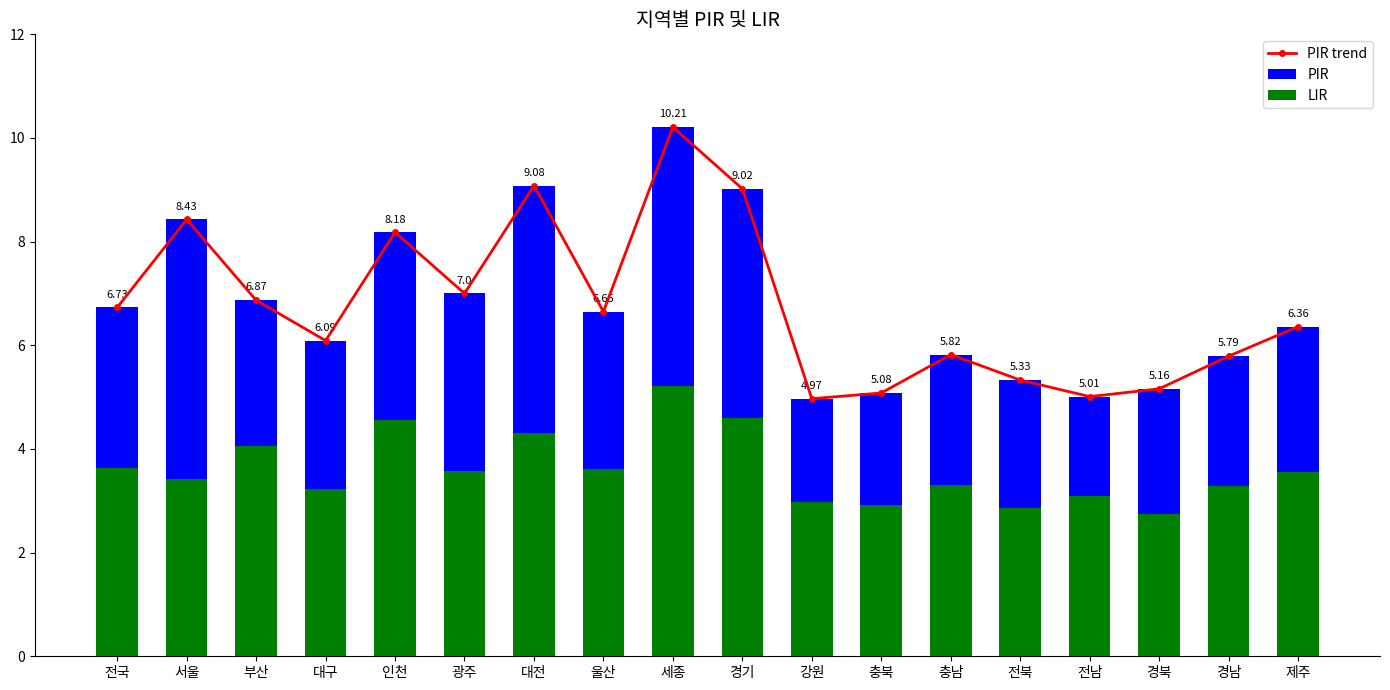

At which category is the sum across all series the highest?

세종